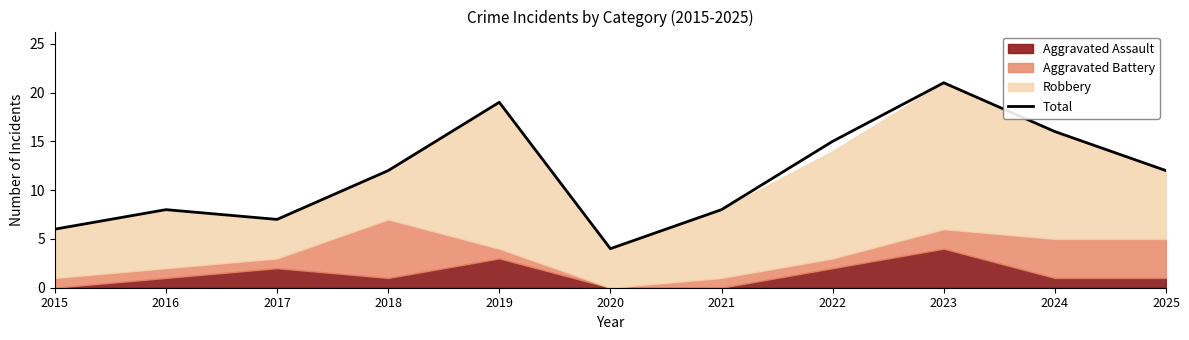

How many interior local peaks (higher than both neighbors) does the data have?

3